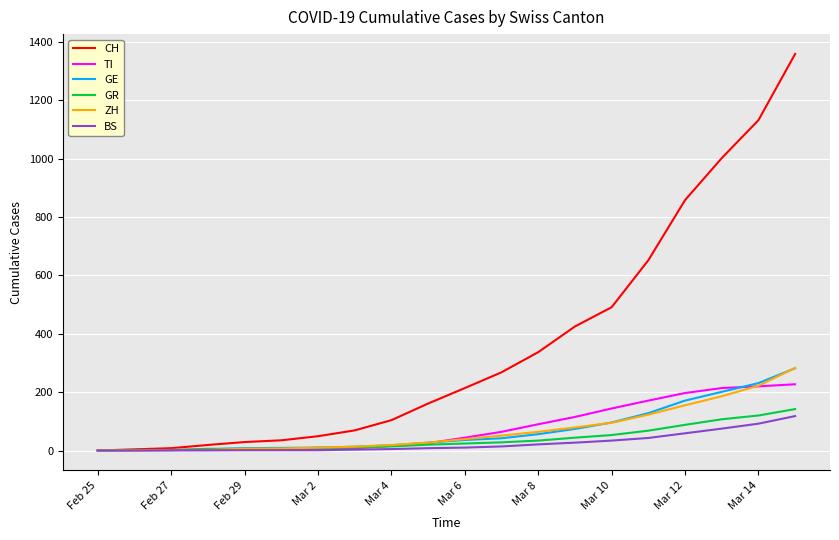

Which series has the largest range (max minus min)?

CH